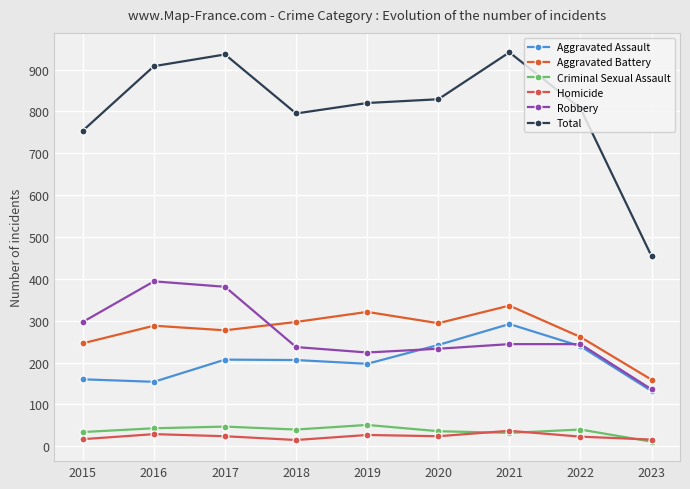

At which label is Total closest to 697?

2015